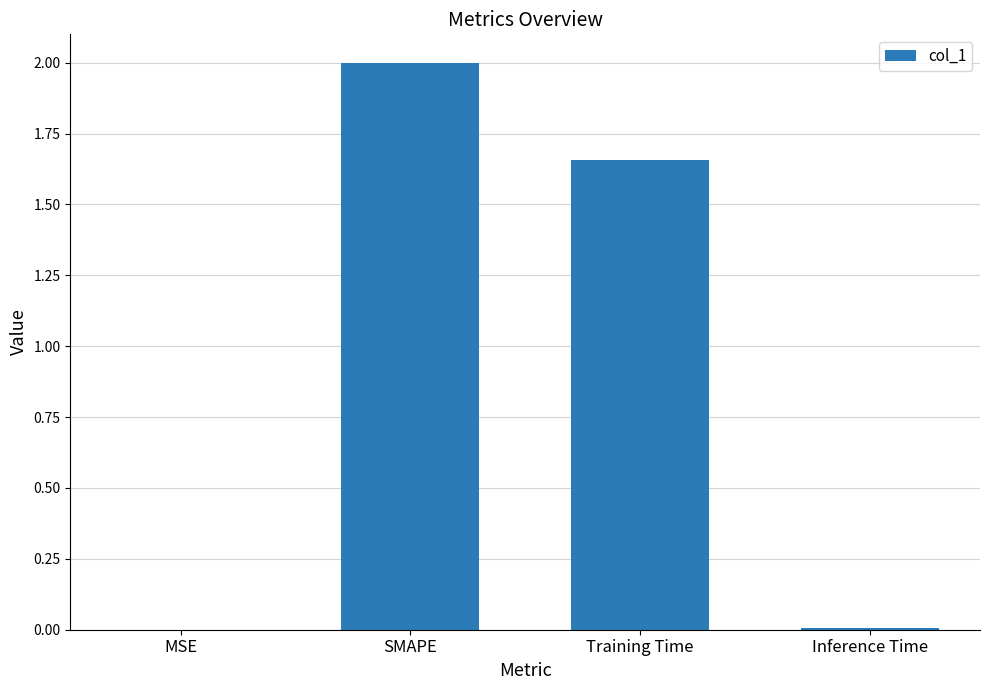

What is the sum of the values at SMAPE and Training Time?

3.7